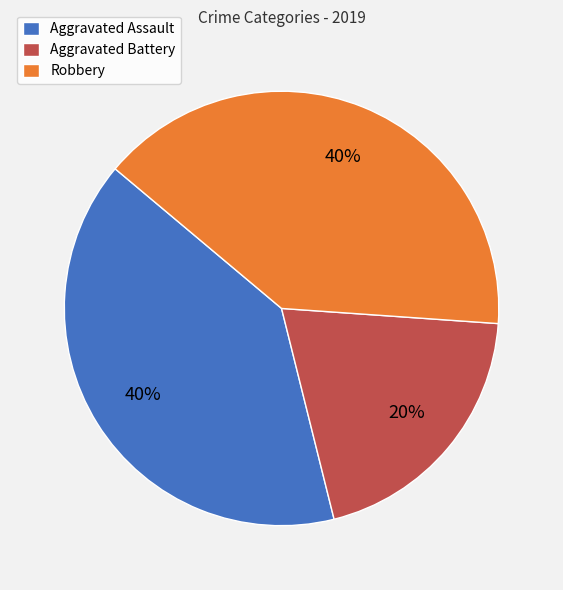

To the nearest percent, what is the average slice percentage?

33%